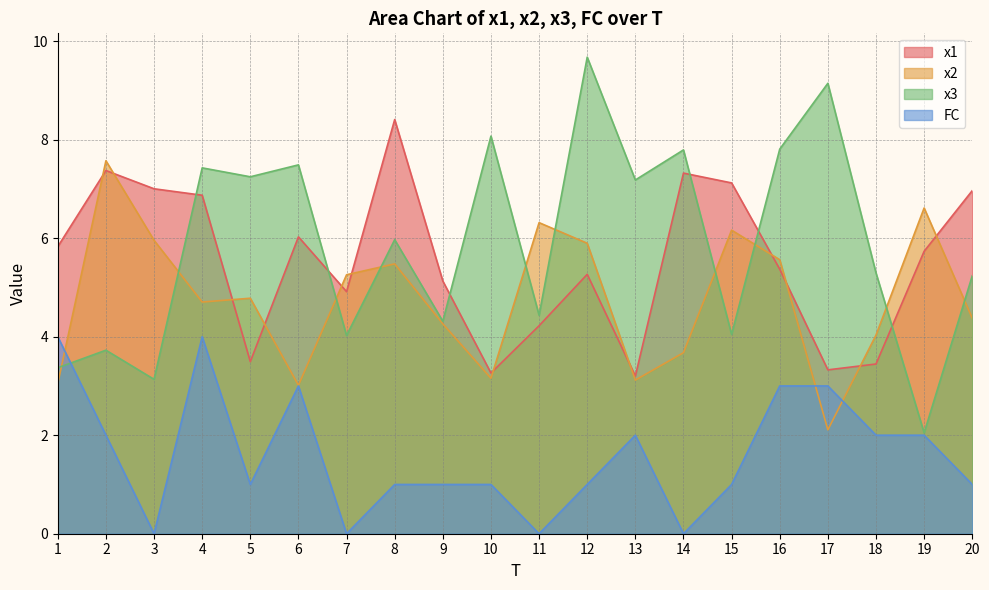

What is the difference between the second highest and minimum values in the x2 series?

4.5